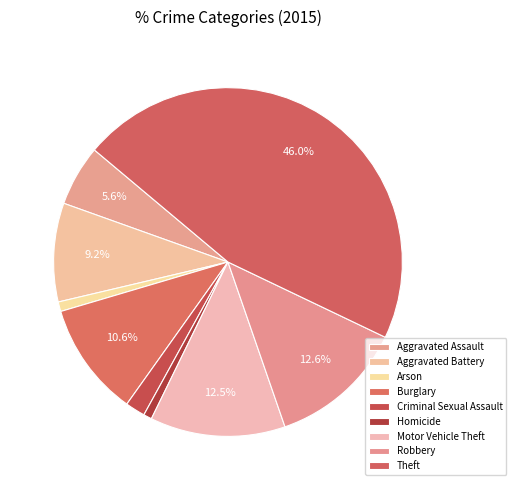

Is it true that Aggravated Assault is 1% of the pie?

False